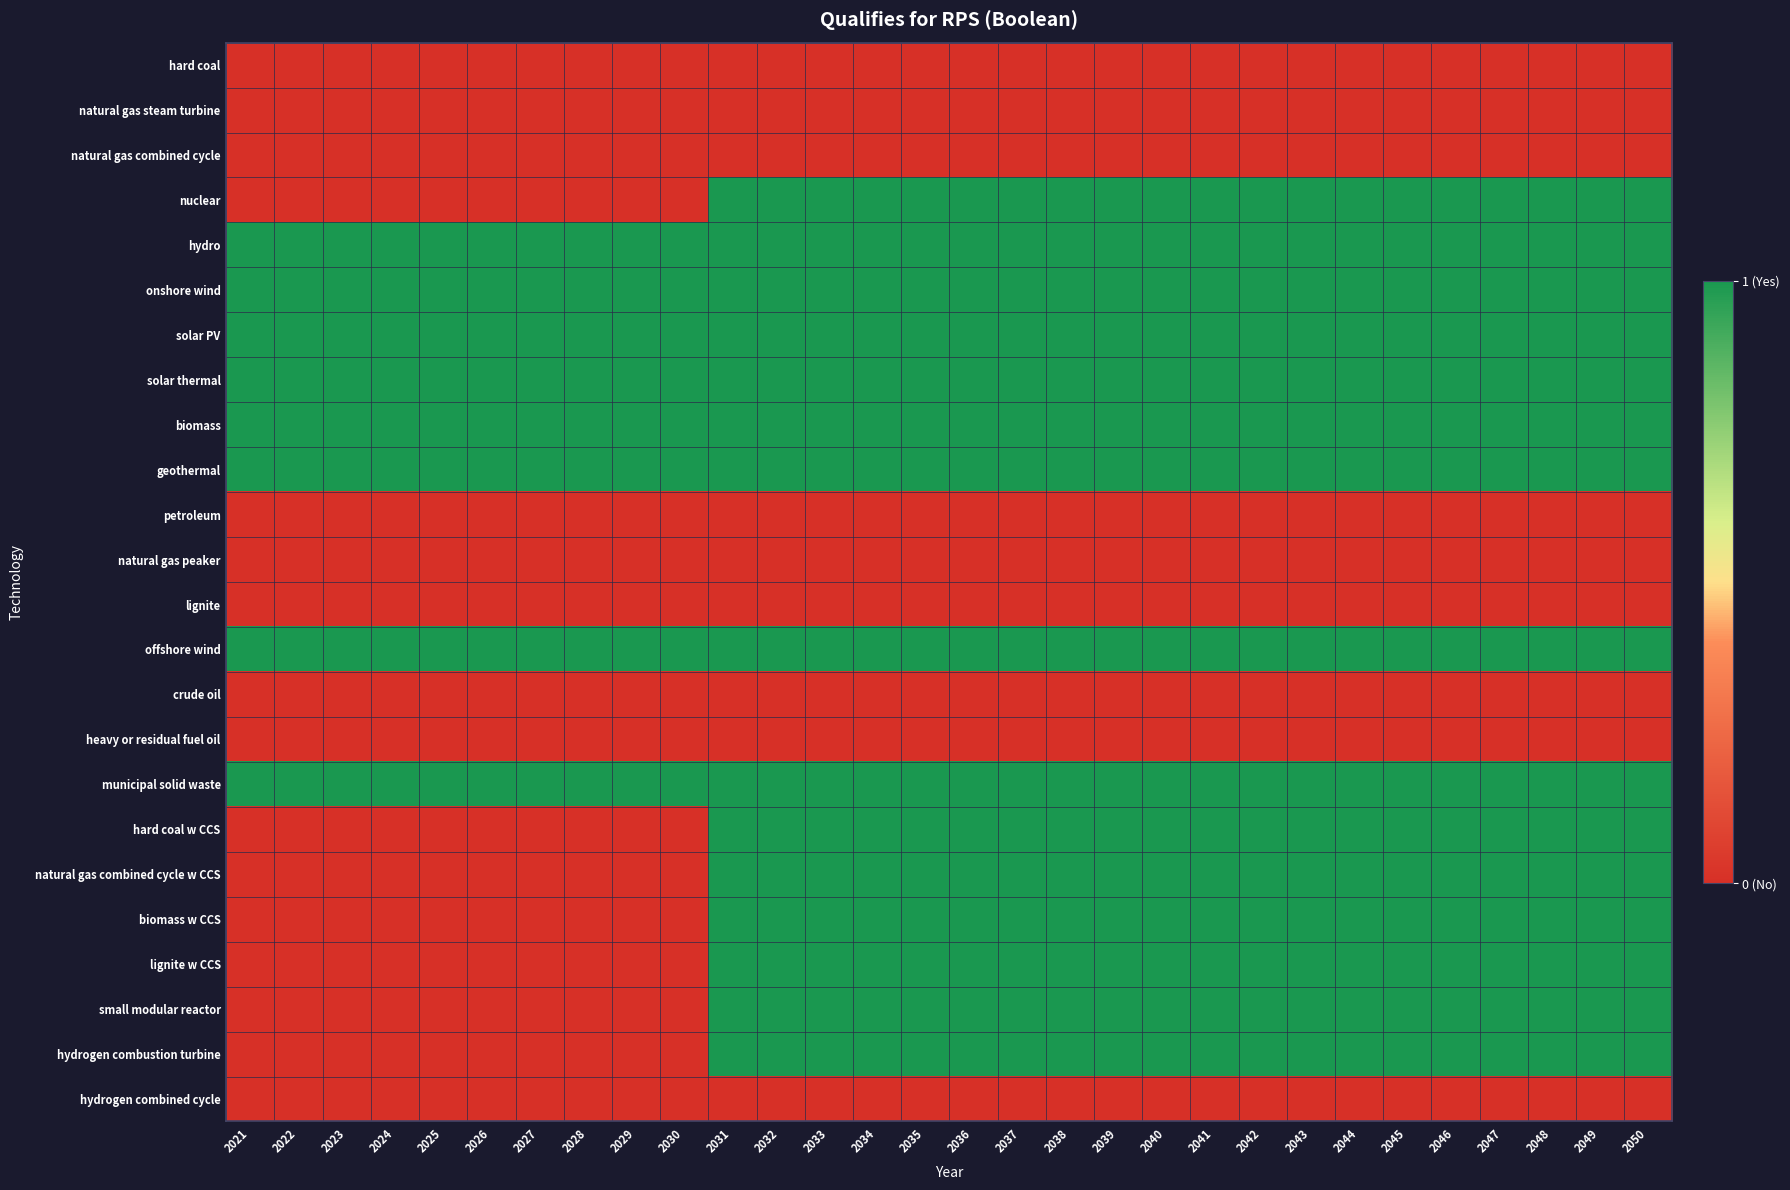

What is the maximum value shown in the chart?

1